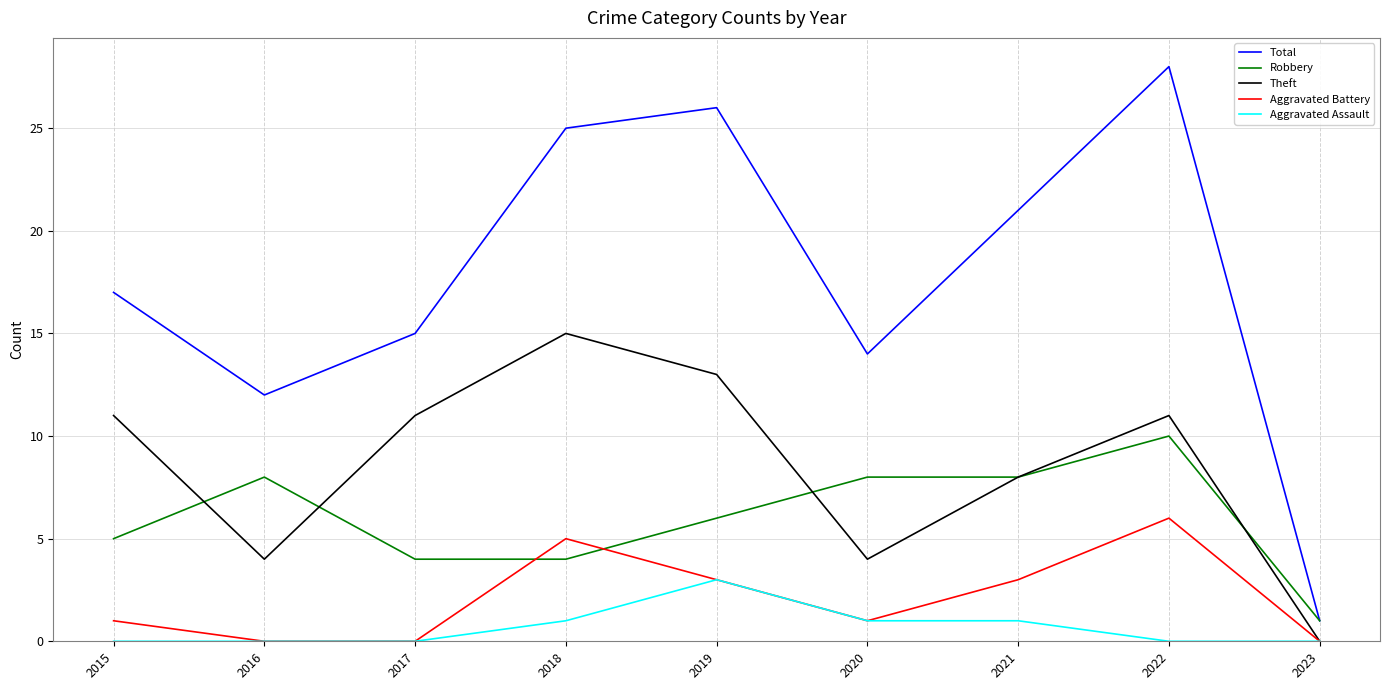

Is the value of Robbery at 2022 greater than the value of Aggravated Assault at 2015?

Yes